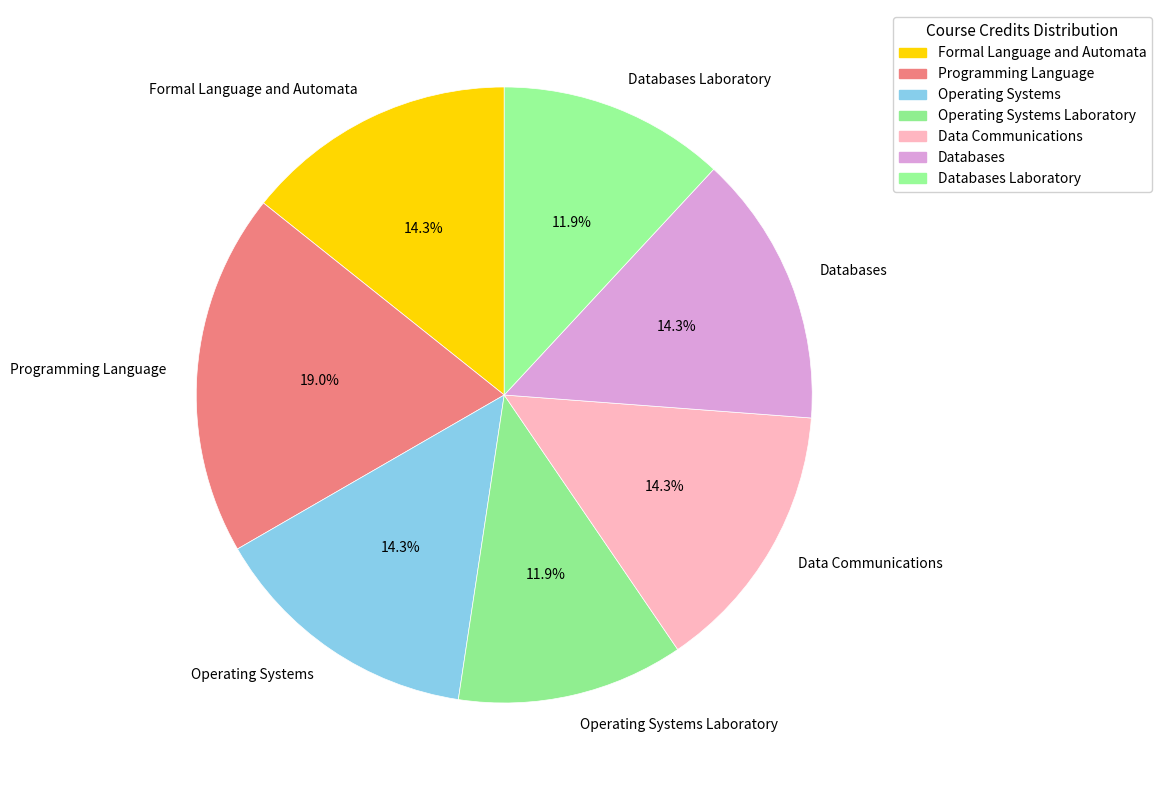

Is it true that Data Communications is 7% of the pie?

False